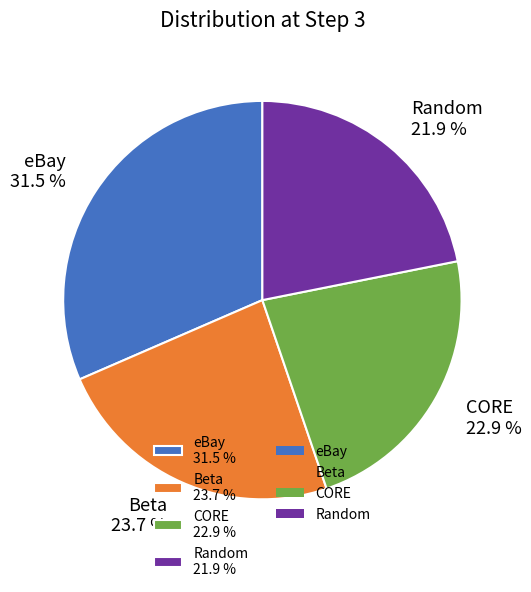

To the nearest percent, what is the difference between the largest and smallest slice percentages?

10%